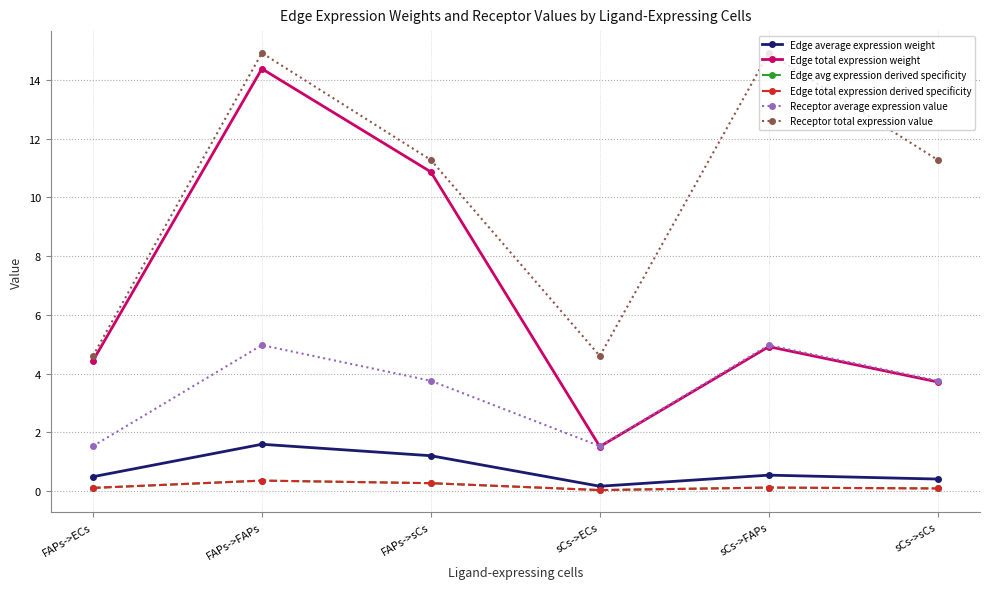

Is the value of Edge average expression weight at sCs->ECs greater than the value of Receptor total expression value at sCs->sCs?

No